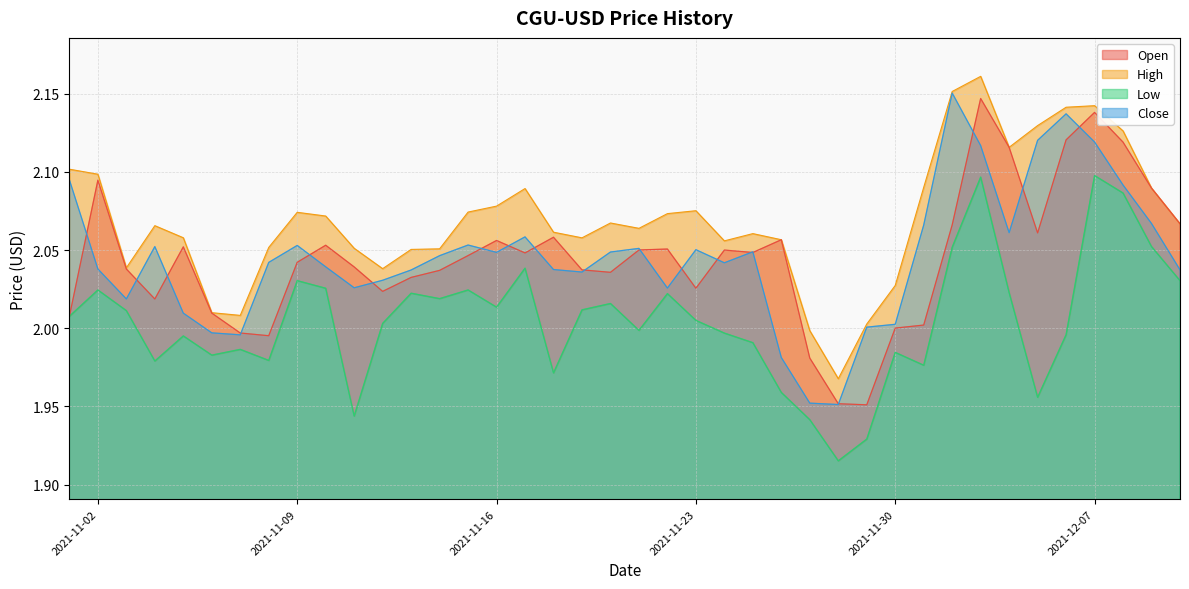

What is the label of the 19th point from the right?

2021-11-22